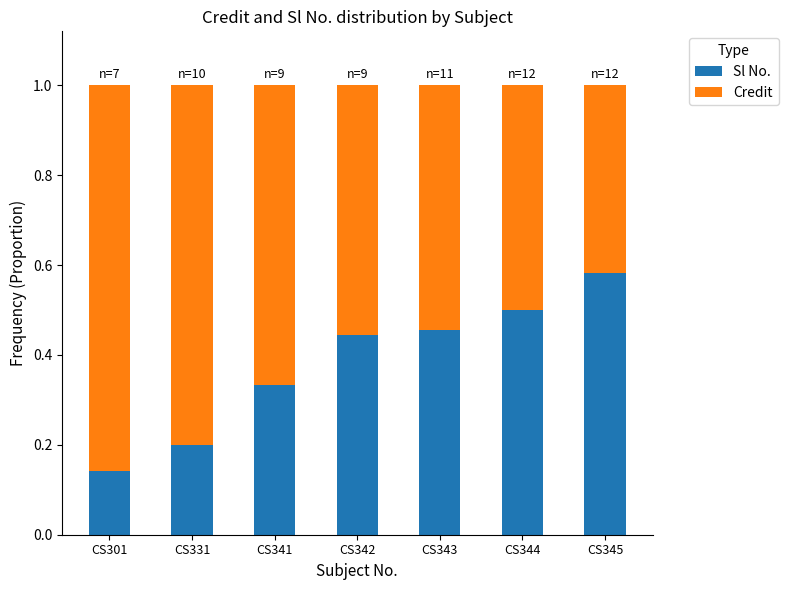

What is the total value across all series at CS301?

1.0